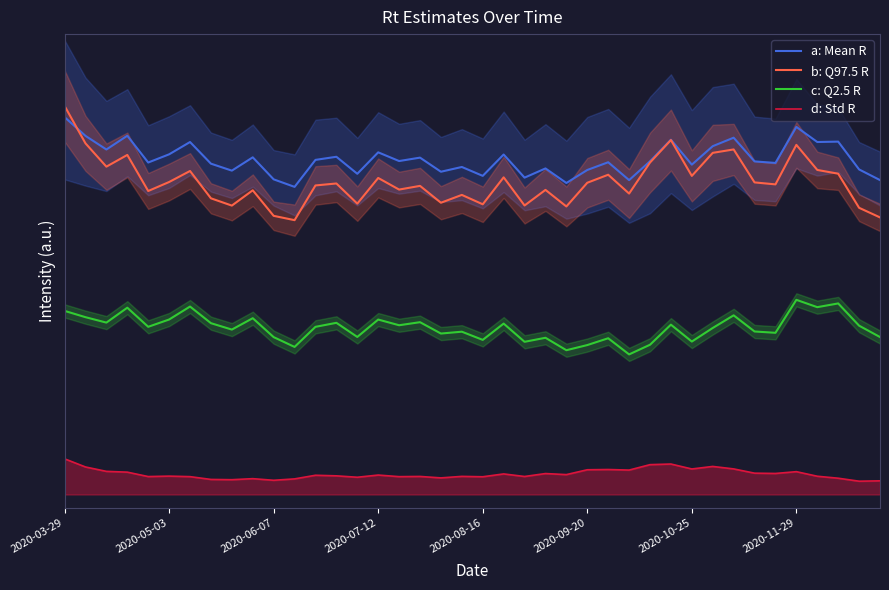

Count the number of data series in this chart.

4